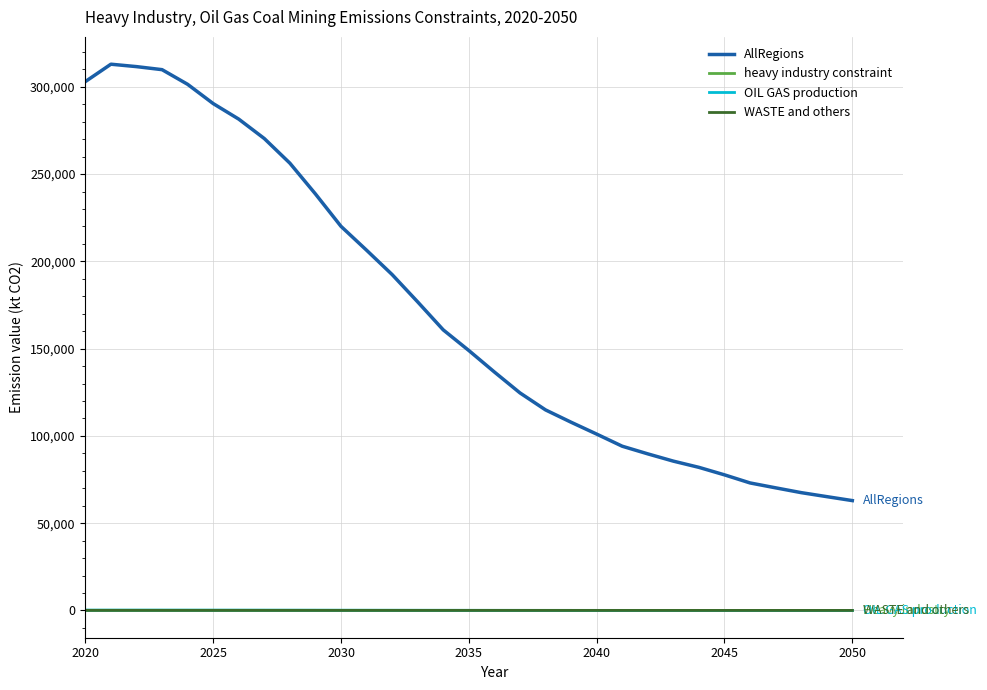

Which series has the largest range (max minus min)?

AllRegions